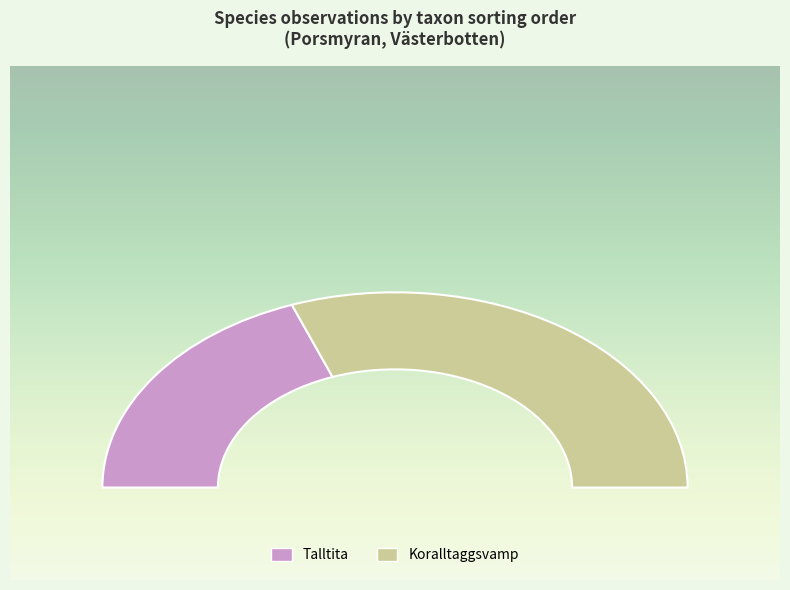

What portion of the pie excludes Talltita?

61.5%